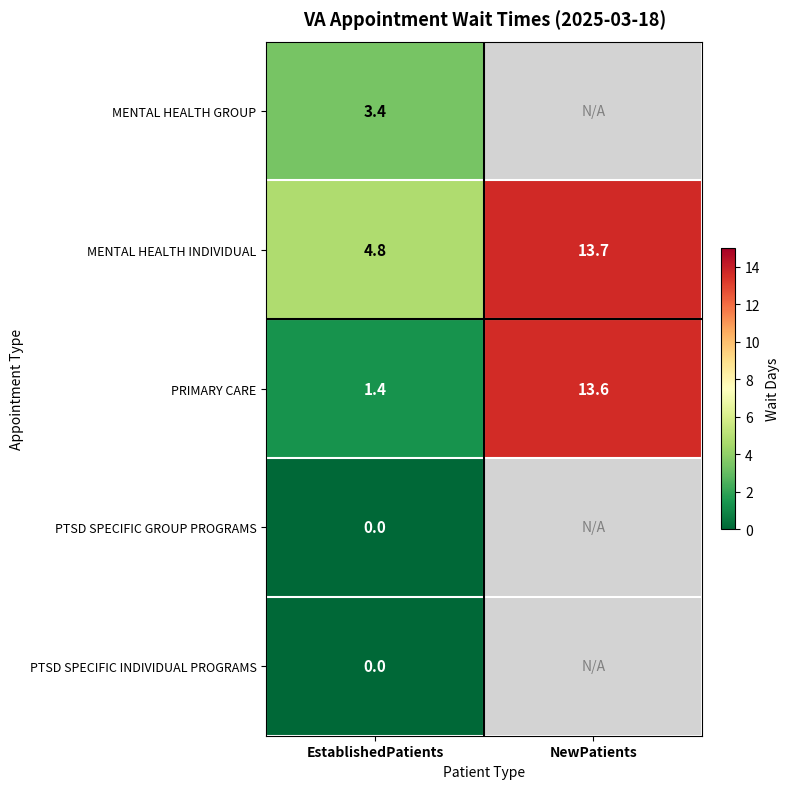

At which category does the chart reach its peak across all series?

NewPatients